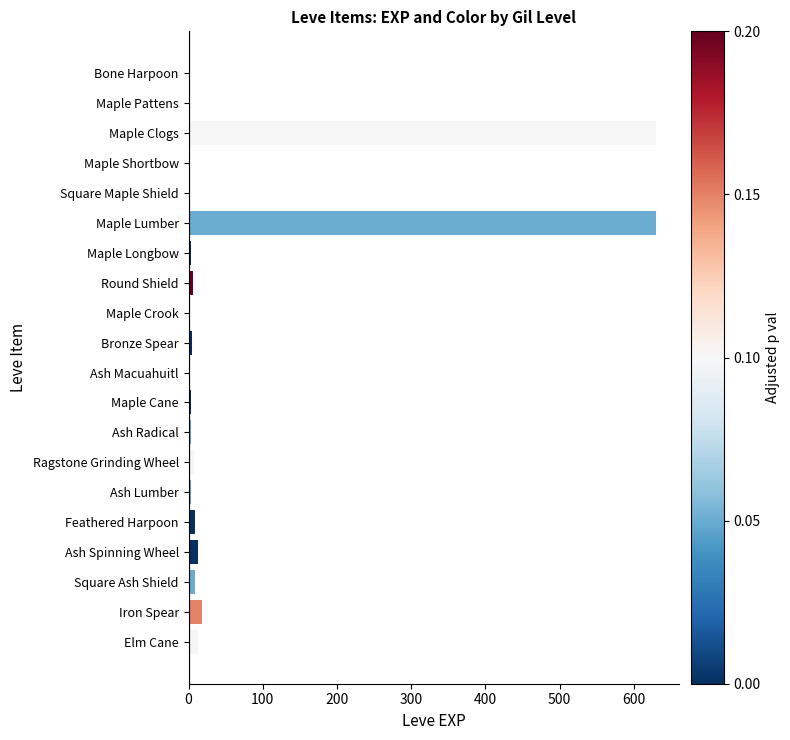

What is the sum of all values?

1362